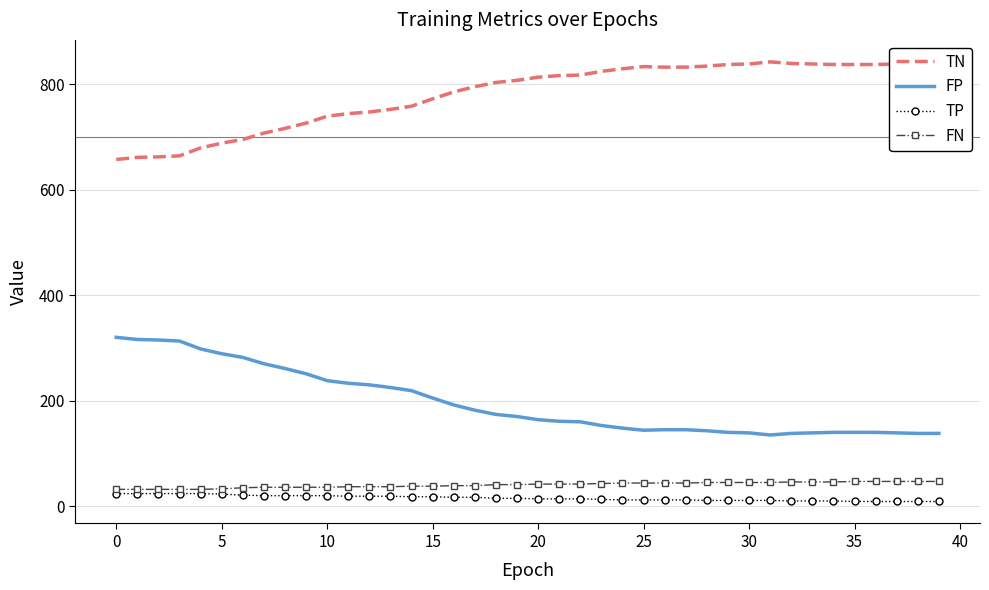

At how many categories does at least one series exceed 119?

40